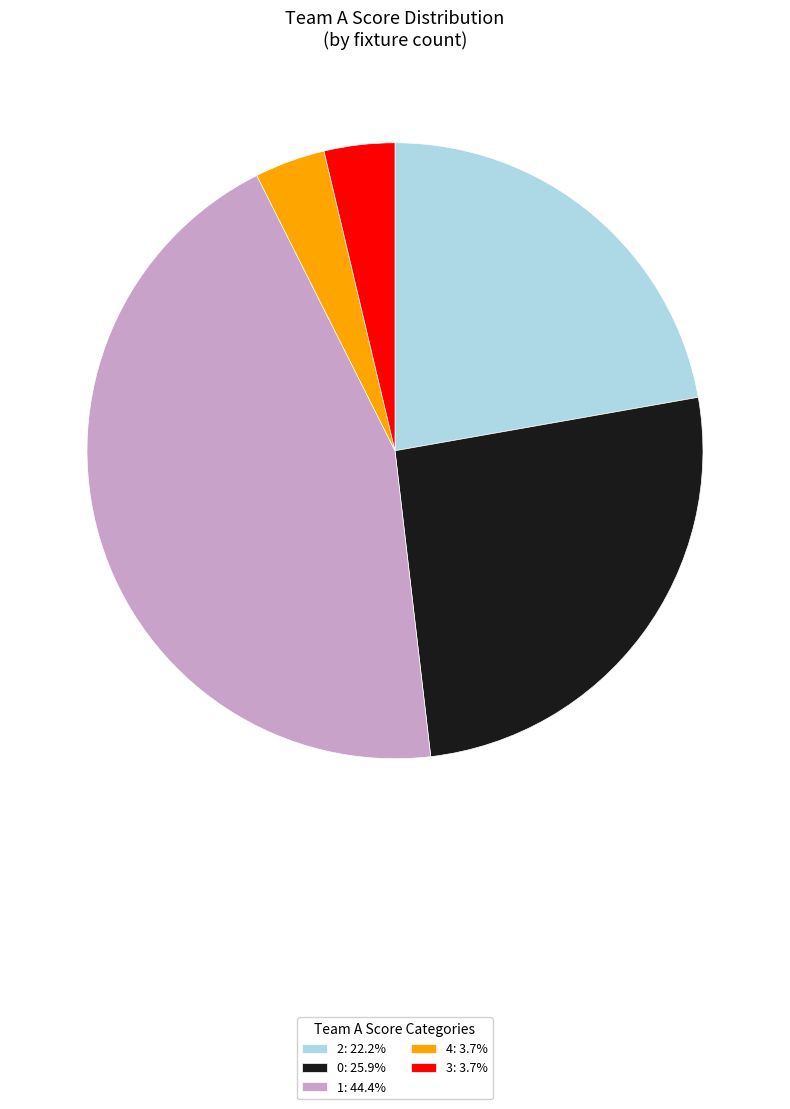

What is the ratio of the value at 4: 3.7% to the value at 3: 3.7%?

1.0